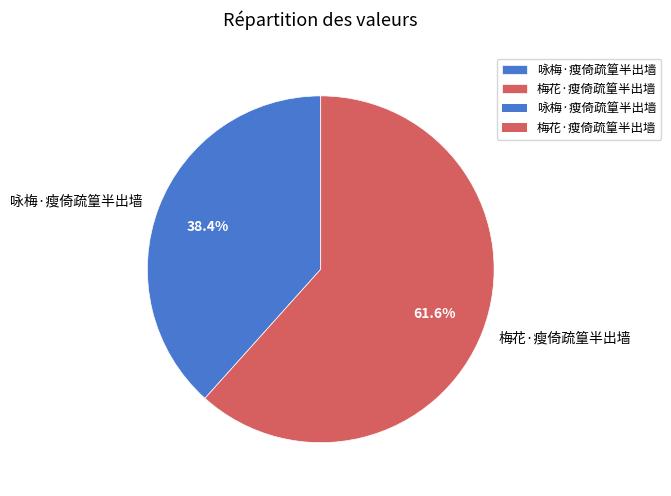

Is it true that 梅花·瘦倚疏篁半出墙 is 54% of the pie?

False